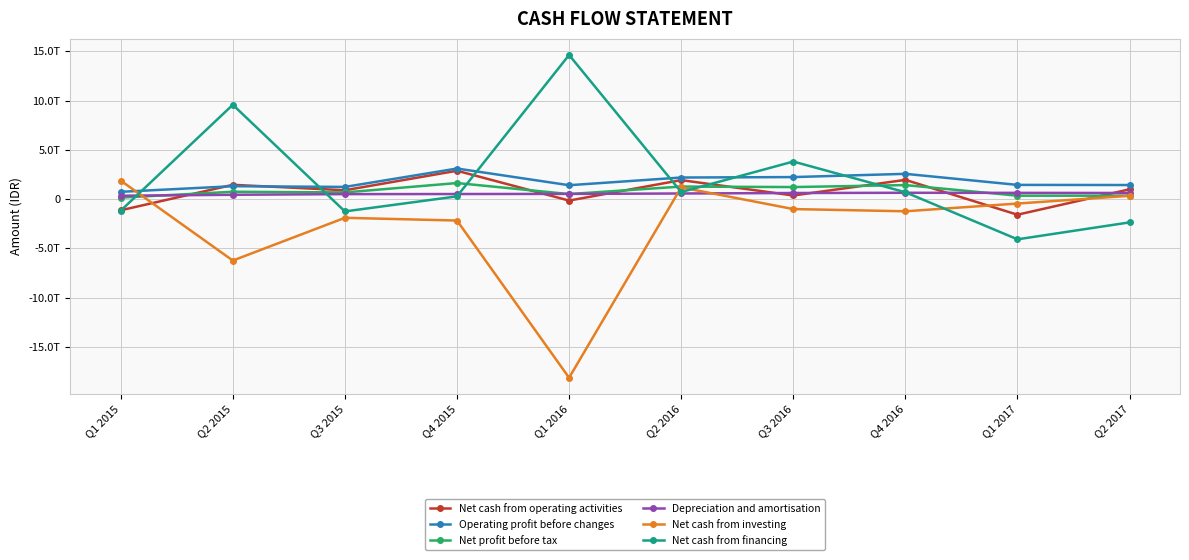

Which series has the largest range (max minus min)?

Net cash from investing